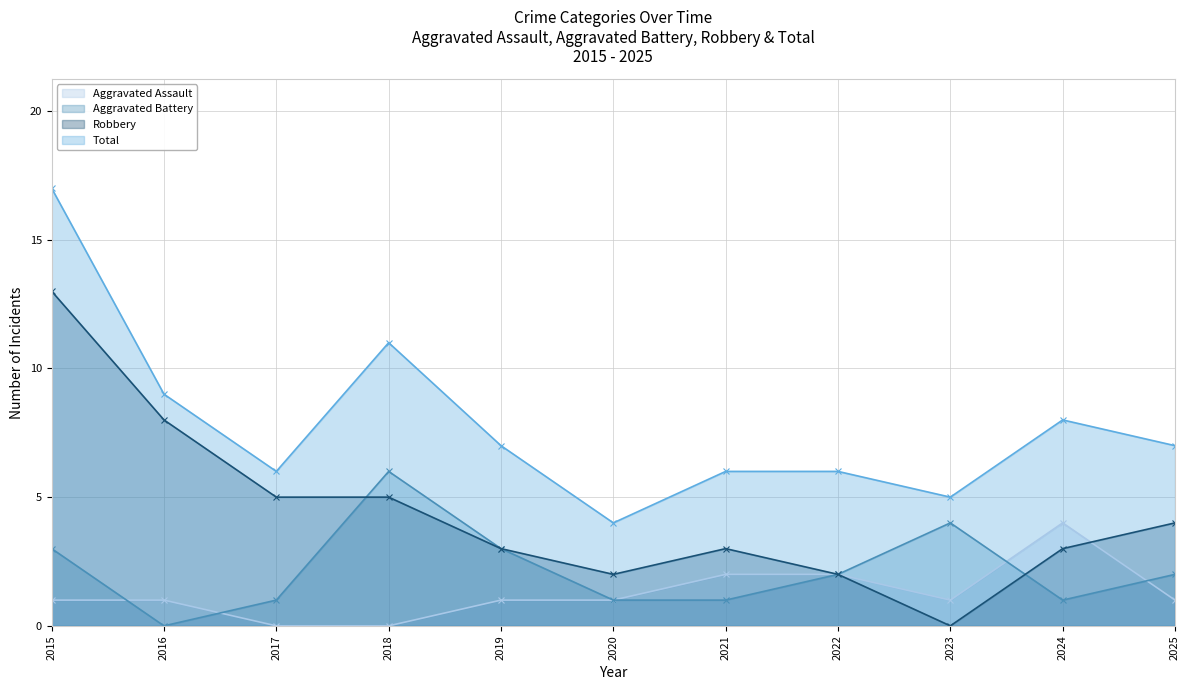

Rank the series by their maximum value, from lowest to highest.

Aggravated Assault, Aggravated Battery, Robbery, Total